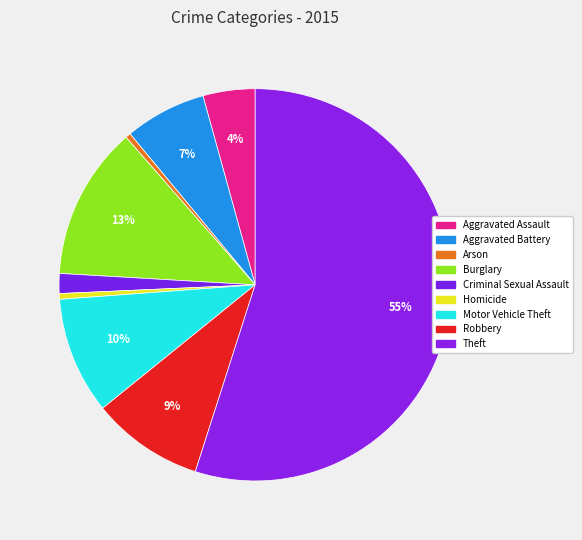

To the nearest percent, what is the average slice percentage?

11%